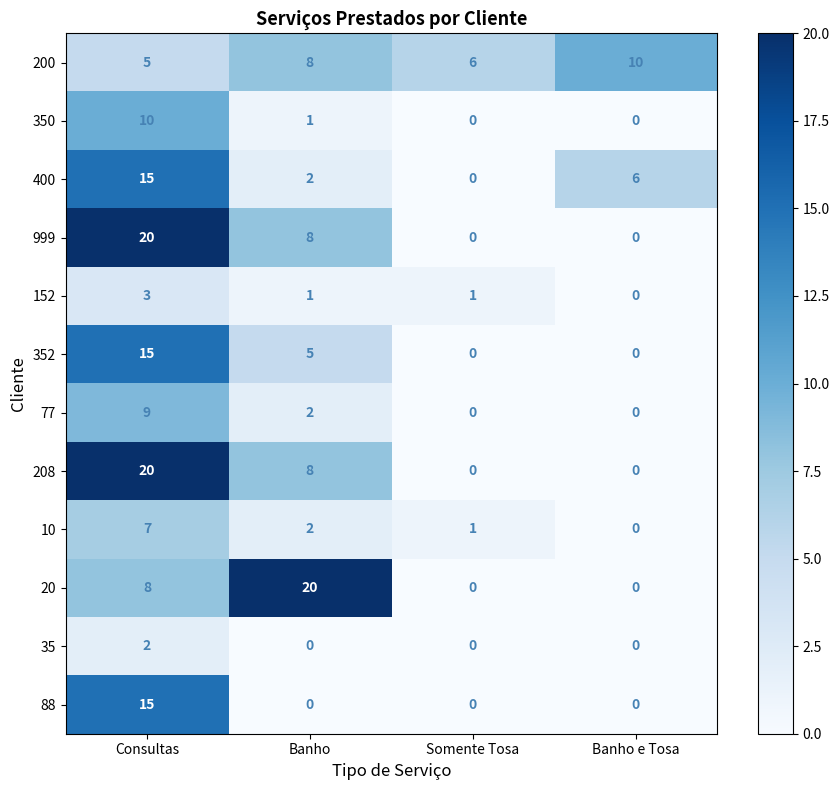

At how many categories does at least one series exceed 18?

2